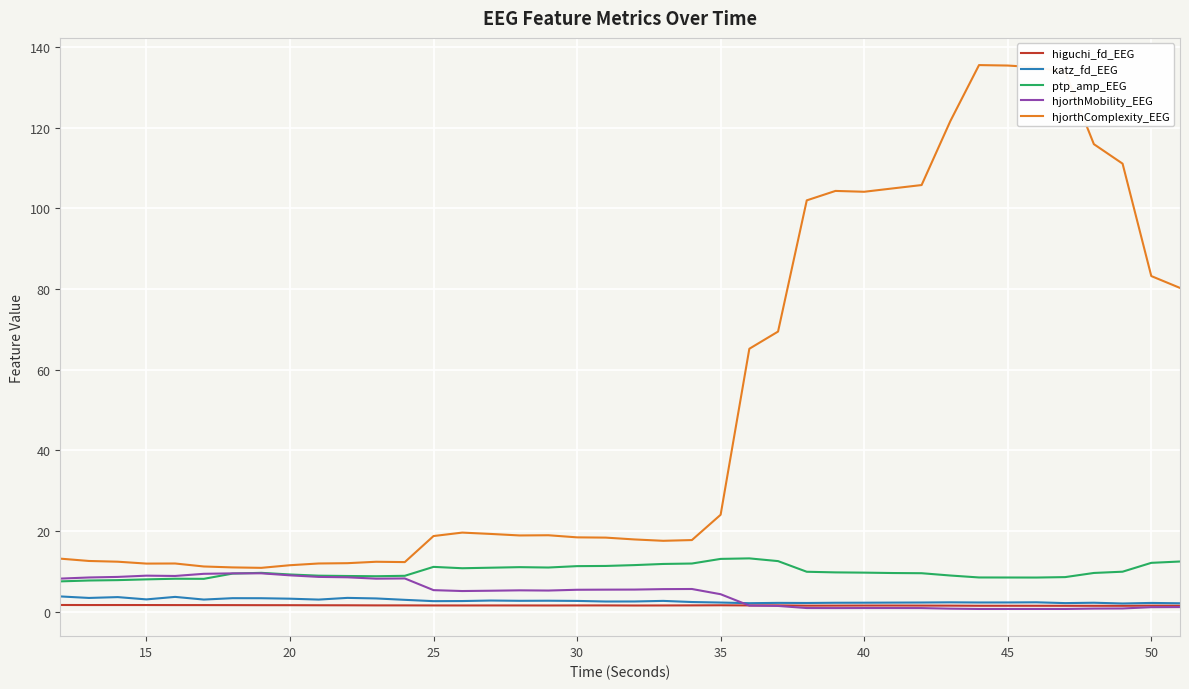

List the series in order of their peak value, highest first.

hjorthComplexity_EEG, ptp_amp_EEG, hjorthMobility_EEG, katz_fd_EEG, higuchi_fd_EEG